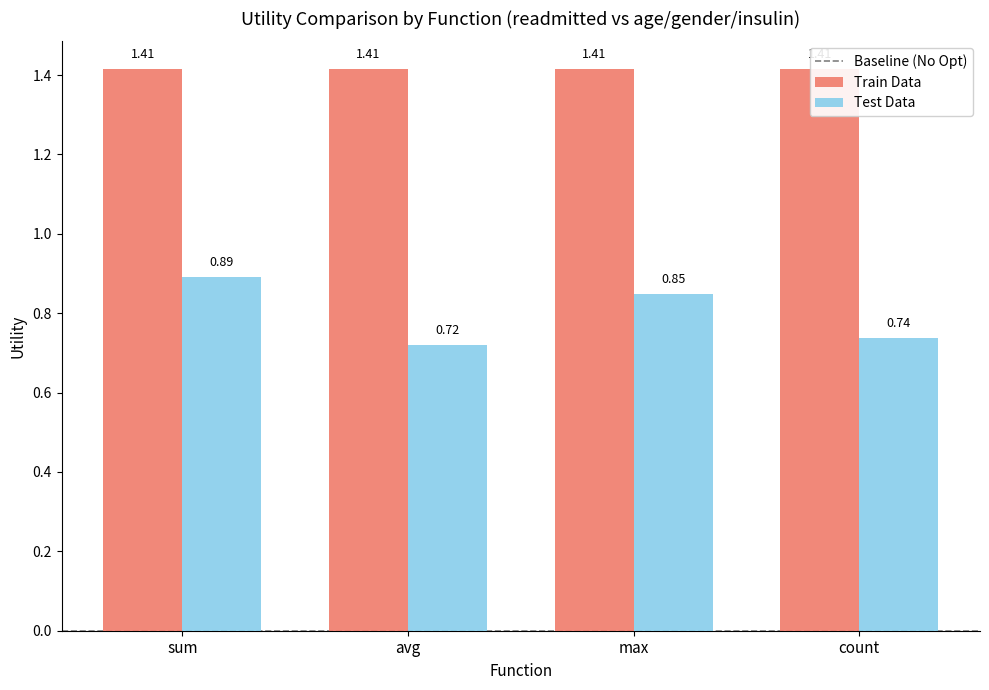

What is the change in value from avg to max?

+0.1